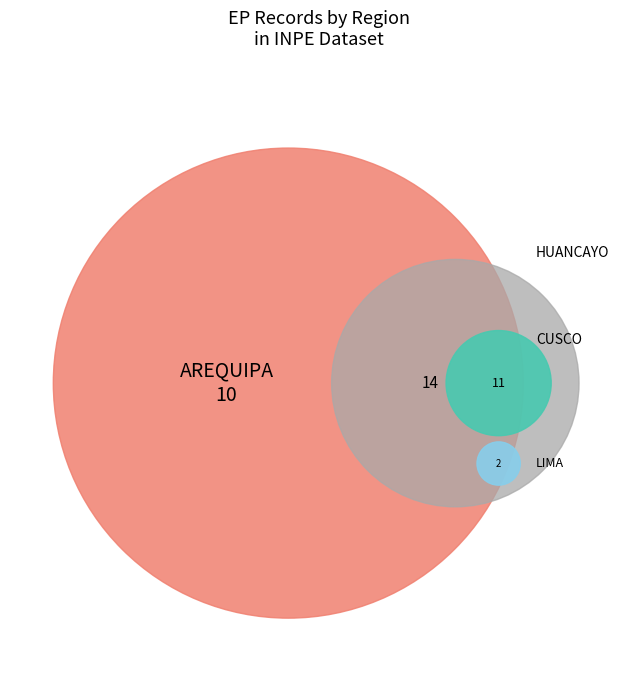

To the nearest percent, what is the difference between the largest and smallest slice percentages?

32%